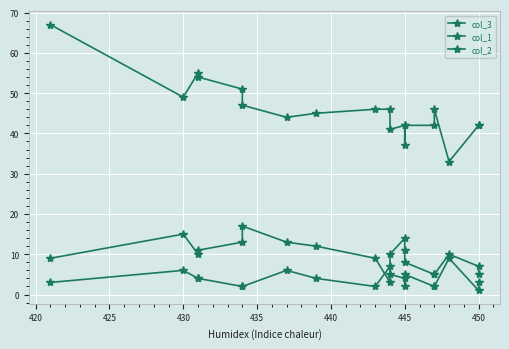

What is the difference between the second highest and second lowest values in the col_1 series?

10